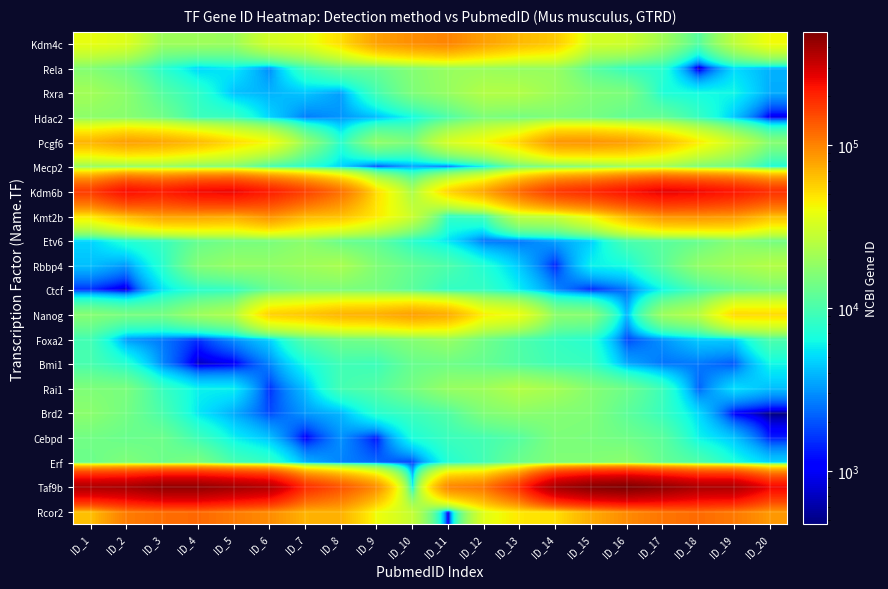

Reading right to left, transcribe all the data shown in this chart.

Rcor2: ID_20=85005.8	ID_19=107941.6	ID_18=120173.1	ID_17=111355.9	ID_16=94839.8	ID_15=74013.4	ID_14=50676.3	ID_13=47582.0	ID_12=36061.2	ID_11=644.6	ID_10=27861.8	ID_9=40338.0	ID_8=71151.2	ID_7=70138.4	ID_6=93981.4	ID_5=106714.3	ID_4=122487.4	ID_3=117337.6	ID_2=105657.5	ID_1=63920.2
Taf9b: ID_20=251876.0	ID_19=374902.1	ID_18=377280.1	ID_17=441540.4	ID_16=498434.4	ID_15=470284.9	ID_14=388532.4	ID_13=185759.6	ID_12=109702.0	ID_11=99284.5	ID_10=5766.9	ID_9=92109.7	ID_8=142263.0	ID_7=190646.4	ID_6=357352.1	ID_5=399655.1	ID_4=440733.9	ID_3=441849.4	ID_2=389289.2	ID_1=376496.0
Erf: ID_20=4792.0	ID_19=6726.9	ID_18=10542.3	ID_17=12674.7	ID_16=17553.2	ID_15=16136.5	ID_14=15841.7	ID_13=13367.7	ID_12=9474.5	ID_11=7225.0	ID_10=1716.9	ID_9=2287.2	ID_8=2750.1	ID_7=3841.3	ID_6=8217.9	ID_5=9775.6	ID_4=15338.0	ID_3=13544.4	ID_2=15901.8	ID_1=13283.2
Cebpd: ID_20=1342.0	ID_19=4324.9	ID_18=6041.3	ID_17=11589.4	ID_16=13824.2	ID_15=15097.1	ID_14=15530.7	ID_13=11150.9	ID_12=9513.8	ID_11=8779.7	ID_10=6785.2	ID_9=1236.7	ID_8=3057.9	ID_7=994.5	ID_6=4225.9	ID_5=5848.0	ID_4=9078.2	ID_3=13496.6	ID_2=13136.7	ID_1=14063.5
Brd2: ID_20=469.6	ID_19=1031.3	ID_18=5032.5	ID_17=8579.0	ID_16=11771.5	ID_15=15734.4	ID_14=16458.6	ID_13=17437.1	ID_12=15825.8	ID_11=10647.4	ID_10=8882.8	ID_9=7451.5	ID_8=3932.4	ID_7=3179.9	ID_6=1845.4	ID_5=3648.3	ID_4=5505.5	ID_3=9992.2	ID_2=14278.0	ID_1=17368.8
Rai1: ID_20=4133.6	ID_19=5189.4	ID_18=2199.7	ID_17=8770.1	ID_16=13365.9	ID_15=16486.5	ID_14=21327.3	ID_13=24346.2	ID_12=20174.0	ID_11=19134.7	ID_10=14419.5	ID_9=10889.9	ID_8=9567.9	ID_7=4161.0	ID_6=1549.2	ID_5=5790.5	ID_4=5885.6	ID_3=8644.5	ID_2=15030.5	ID_1=15669.5
Bmi1: ID_20=6123.4	ID_19=2031.1	ID_18=2563.4	ID_17=2511.3	ID_16=3606.9	ID_15=8469.5	ID_14=9093.9	ID_13=10741.4	ID_12=12633.5	ID_11=13611.8	ID_10=12907.2	ID_9=8942.6	ID_8=9307.2	ID_7=6383.4	ID_6=2773.1	ID_5=921.1	ID_4=670.1	ID_3=2872.7	ID_2=7375.3	ID_1=9876.2
Foxa2: ID_20=10181.5	ID_19=4544.8	ID_18=4512.2	ID_17=3108.0	ID_16=1806.8	ID_15=7445.0	ID_14=8408.4	ID_13=10406.3	ID_12=13983.5	ID_11=19077.1	ID_10=16612.5	ID_9=14339.0	ID_8=13796.6	ID_7=10839.9	ID_6=4674.3	ID_5=2988.2	ID_4=1543.2	ID_3=2572.1	ID_2=3178.0	ID_1=9430.8
Nanog: ID_20=52526.4	ID_19=53173.4	ID_18=25356.4	ID_17=20111.7	ID_16=3859.5	ID_15=16741.1	ID_14=17651.7	ID_13=38823.9	ID_12=44924.6	ID_11=74115.1	ID_10=82041.6	ID_9=72703.1	ID_8=70570.3	ID_7=61526.0	ID_6=56629.2	ID_5=23973.3	ID_4=20055.3	ID_3=14622.8	ID_2=14689.3	ID_1=16687.6
Ctcf: ID_20=14601.1	ID_19=12603.3	ID_18=9652.7	ID_17=6073.0	ID_16=2403.5	ID_15=1357.7	ID_14=2911.7	ID_13=5684.4	ID_12=8346.9	ID_11=8244.7	ID_10=11564.7	ID_9=14531.5	ID_8=15176.3	ID_7=15327.9	ID_6=12615.4	ID_5=8177.6	ID_4=7584.8	ID_3=5270.3	ID_2=660.0	ID_1=1478.3
Rbbp4: ID_20=24486.0	ID_19=21442.7	ID_18=18448.3	ID_17=11480.1	ID_16=6531.0	ID_15=5923.0	ID_14=1405.4	ID_13=4407.2	ID_12=7141.8	ID_11=10270.7	ID_10=12564.4	ID_9=15835.6	ID_8=22601.2	ID_7=20240.6	ID_6=18508.1	ID_5=18958.0	ID_4=16397.5	ID_3=7493.2	ID_2=3191.1	ID_1=4187.5
Etv6: ID_20=14407.8	ID_19=16640.3	ID_18=12784.4	ID_17=11379.9	ID_16=10057.7	ID_15=4659.6	ID_14=3417.3	ID_13=2513.6	ID_12=2450.8	ID_11=5381.7	ID_10=7478.8	ID_9=11835.6	ID_8=12763.0	ID_7=17330.2	ID_6=15036.5	ID_5=14369.2	ID_4=12681.4	ID_3=8510.5	ID_2=7244.2	ID_1=4827.0
Kmt2b: ID_20=65726.4	ID_19=86083.0	ID_18=90856.9	ID_17=90059.3	ID_16=68451.4	ID_15=42707.1	ID_14=28805.6	ID_13=27157.3	ID_12=9376.8	ID_11=8163.1	ID_10=29528.3	ID_9=46748.5	ID_8=64315.9	ID_7=68598.9	ID_6=91755.5	ID_5=75741.6	ID_4=80188.5	ID_3=81498.5	ID_2=66334.6	ID_1=48445.6
Kdm6b: ID_20=187484.6	ID_19=226045.7	ID_18=251642.5	ID_17=268269.8	ID_16=232417.0	ID_15=196593.9	ID_14=174308.8	ID_13=121463.7	ID_12=77370.4	ID_11=55191.5	ID_10=22590.0	ID_9=50703.3	ID_8=114523.6	ID_7=164307.3	ID_6=214995.9	ID_5=258998.9	ID_4=250376.5	ID_3=216911.9	ID_2=241686.6	ID_1=171758.7
Mecp2: ID_20=6972.6	ID_19=13783.9	ID_18=15284.0	ID_17=20553.3	ID_16=19940.4	ID_15=16687.8	ID_14=15074.6	ID_13=13649.8	ID_12=5599.4	ID_11=2281.4	ID_10=3317.7	ID_9=1702.2	ID_8=4821.2	ID_7=7657.8	ID_6=9405.9	ID_5=16057.2	ID_4=16426.8	ID_3=19167.7	ID_2=18382.5	ID_1=18905.0
Pcgf6: ID_20=16756.8	ID_19=29231.7	ID_18=46162.8	ID_17=66242.2	ID_16=82619.2	ID_15=88829.5	ID_14=87018.7	ID_13=55778.6	ID_12=41348.1	ID_11=32563.3	ID_10=15195.7	ID_9=18275.5	ID_8=7569.3	ID_7=18641.4	ID_6=41465.0	ID_5=52409.3	ID_4=66478.8	ID_3=76587.8	ID_2=82121.5	ID_1=69940.2
Hdac2: ID_20=843.5	ID_19=4442.7	ID_18=8530.1	ID_17=12757.6	ID_16=12306.0	ID_15=14601.9	ID_14=15710.2	ID_13=14381.7	ID_12=15436.4	ID_11=10316.8	ID_10=6293.9	ID_9=4075.4	ID_8=3132.2	ID_7=2631.9	ID_6=4860.3	ID_5=8568.8	ID_4=8950.0	ID_3=14118.8	ID_2=17035.9	ID_1=17602.7
Rxra: ID_20=3637.8	ID_19=6132.6	ID_18=6376.7	ID_17=6963.5	ID_16=15381.8	ID_15=16303.4	ID_14=19985.2	ID_13=24167.3	ID_12=24346.3	ID_11=19211.2	ID_10=15634.3	ID_9=9410.7	ID_8=3357.1	ID_7=4395.6	ID_6=3826.4	ID_5=4236.1	ID_4=7977.8	ID_3=10960.5	ID_2=17378.2	ID_1=21124.0
Rela: ID_20=3823.9	ID_19=5016.1	ID_18=488.3	ID_17=7561.1	ID_16=8258.3	ID_15=11356.4	ID_14=19297.0	ID_13=18964.5	ID_12=19794.0	ID_11=19417.3	ID_10=16411.0	ID_9=12996.2	ID_8=12593.3	ID_7=8895.3	ID_6=2915.0	ID_5=5623.4	ID_4=4844.7	ID_3=7682.5	ID_2=13192.3	ID_1=16201.0
Kdm4c: ID_20=40974.1	ID_19=26419.3	ID_18=10916.0	ID_17=20869.9	ID_16=30729.6	ID_15=31676.5	ID_14=59431.5	ID_13=67147.3	ID_12=80718.7	ID_11=99517.8	ID_10=92422.3	ID_9=80540.1	ID_8=51331.3	ID_7=35811.8	ID_6=31878.3	ID_5=19811.5	ID_4=20346.6	ID_3=20217.3	ID_2=34499.4	ID_1=38238.7